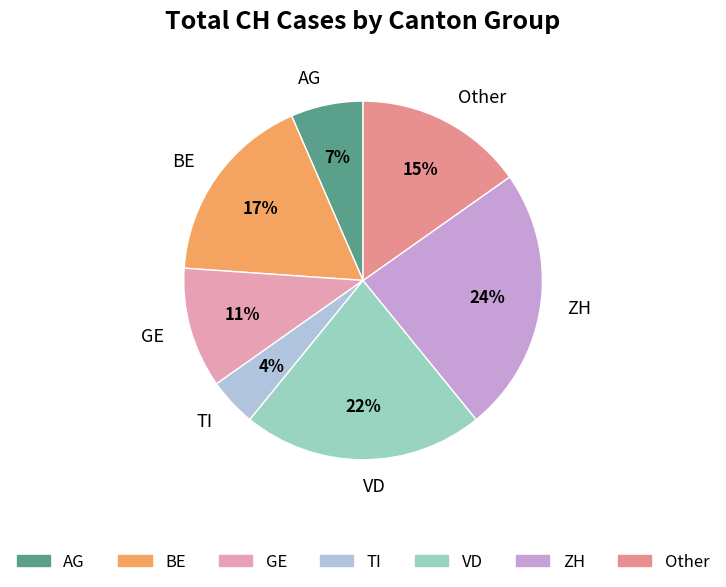

To the nearest percent, what is the difference between the largest and smallest slice percentages?

20%